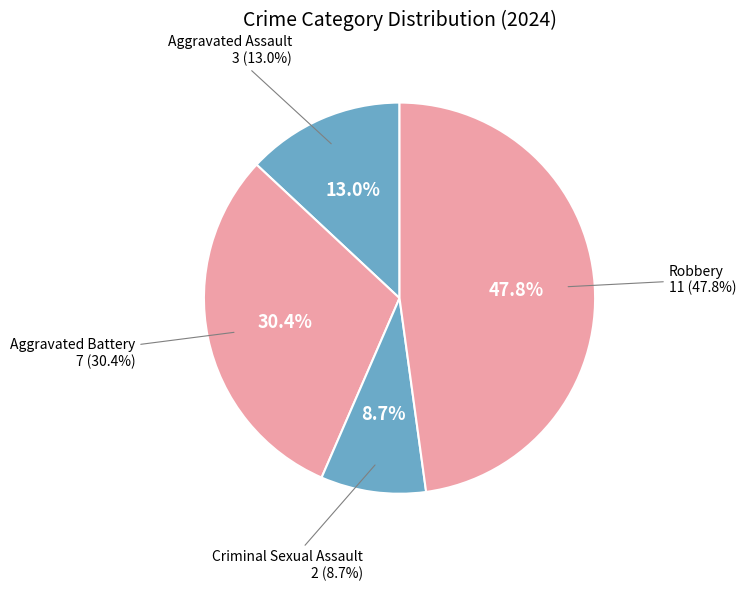

What is the largest slice in the pie chart?

Robbery